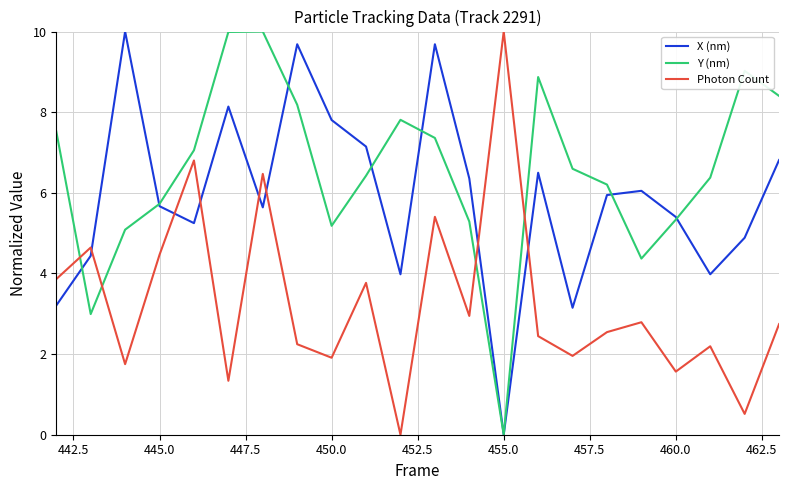

What is the greatest value displayed?

10.0